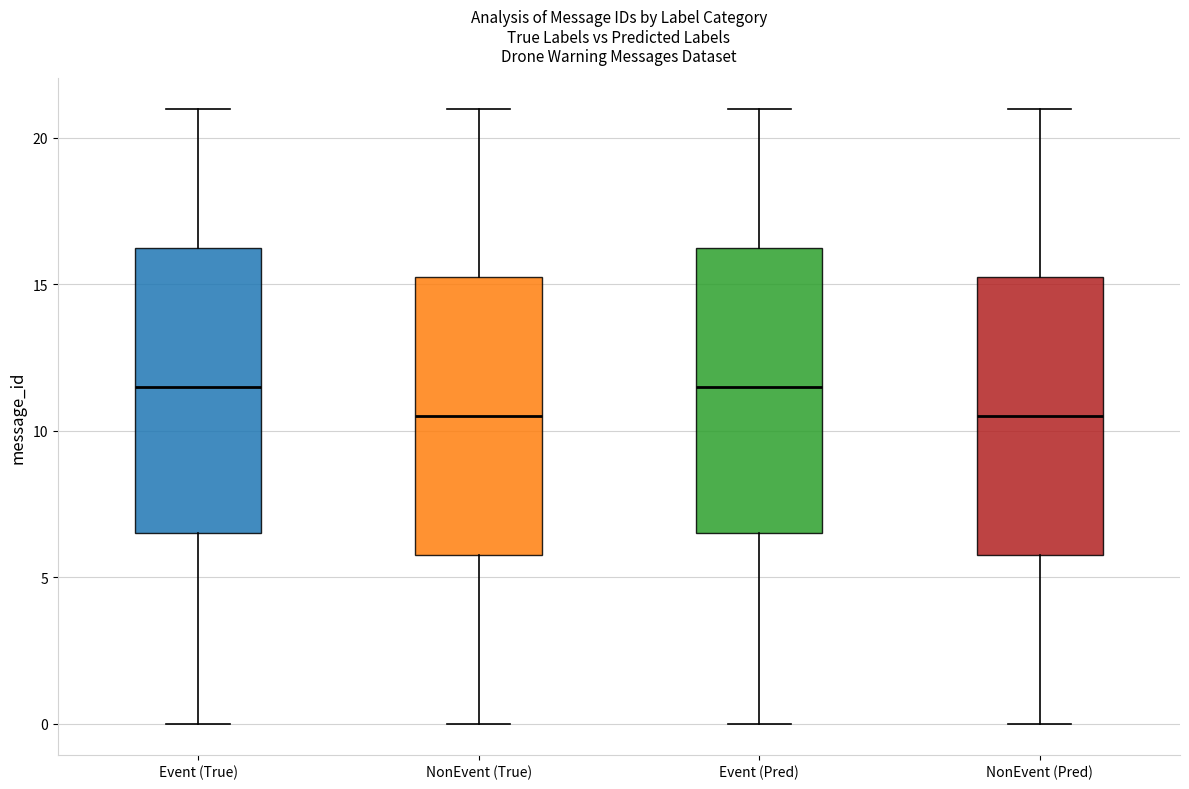

Where is the upper edge of the box for NonEvent (True) on the y-axis? The values are not printed on the chart, so give them approximately, as read against the axis.

15.5